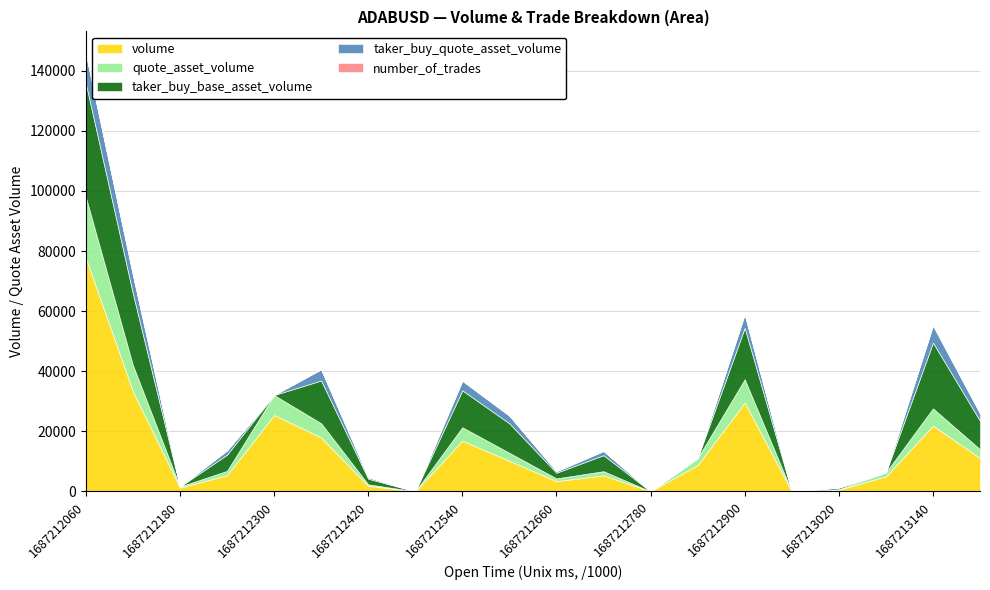

Between which two adjacent categories do taker_buy_base_asset_volume and quote_asset_volume first intersect?

1687212120000 and 1687212180000